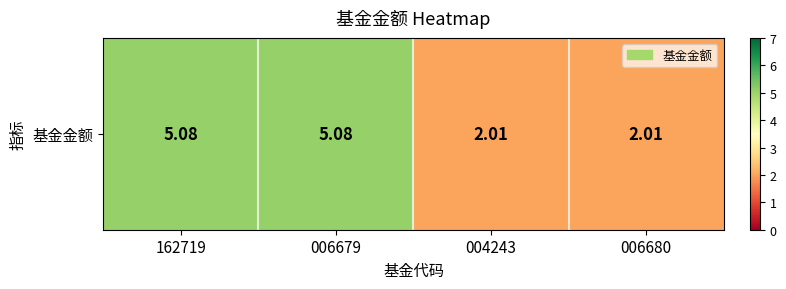

At which label does the data first exceed 5?

162719